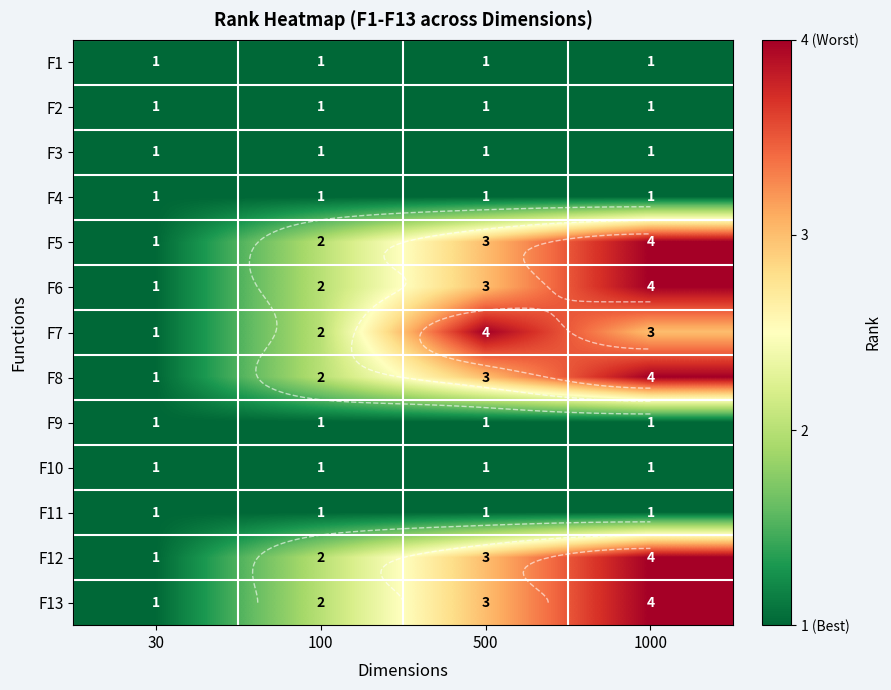

What is the maximum value shown in the chart?

4